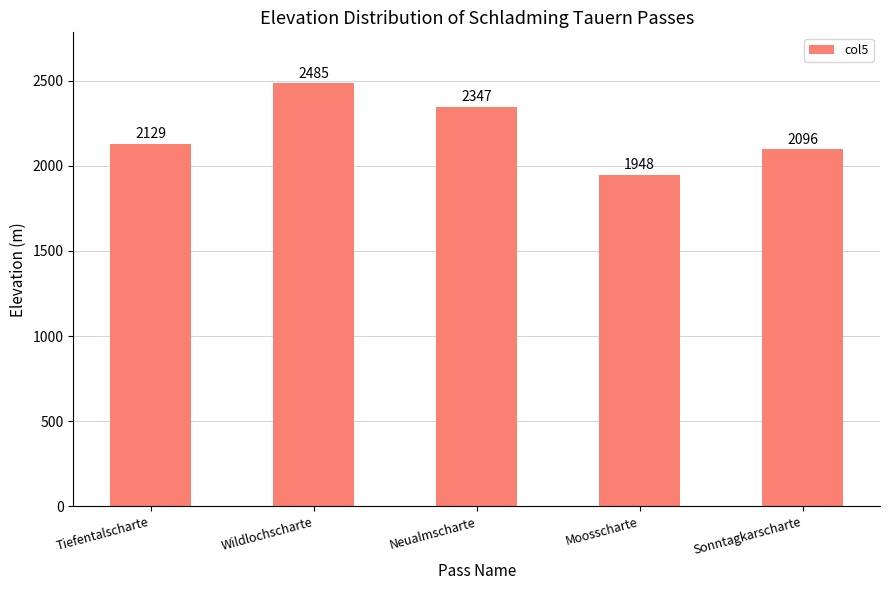

The value at Tiefentalscharte is 538. True or false?

False